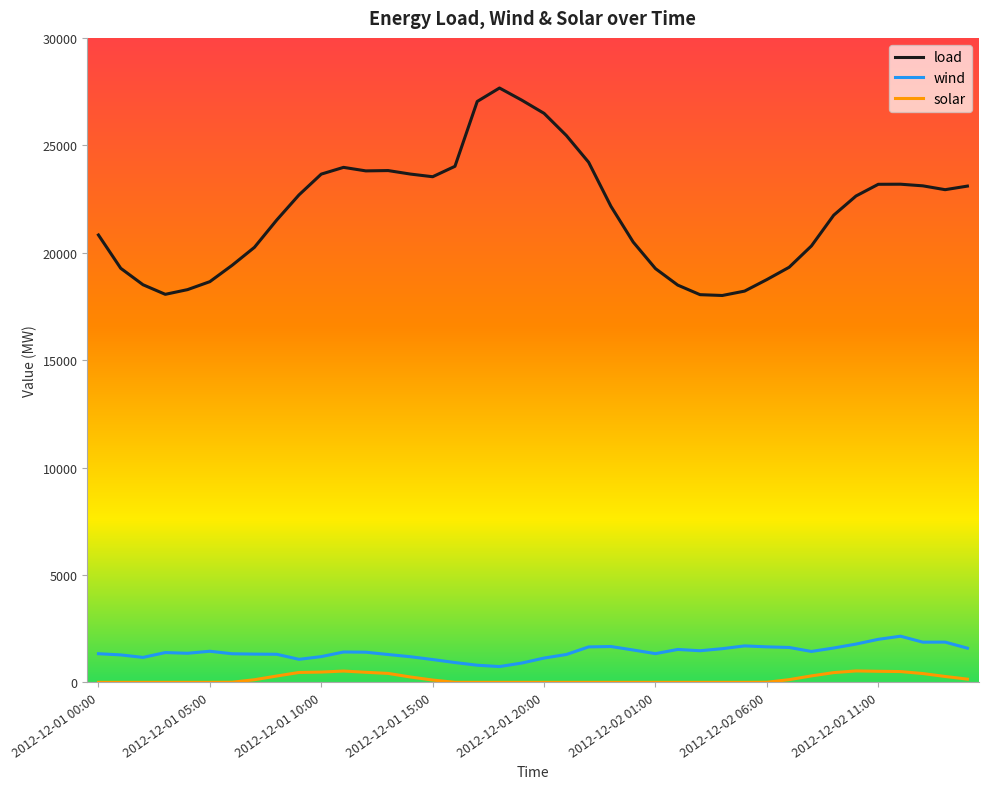

Is this an area chart (filled region under the line)?

No